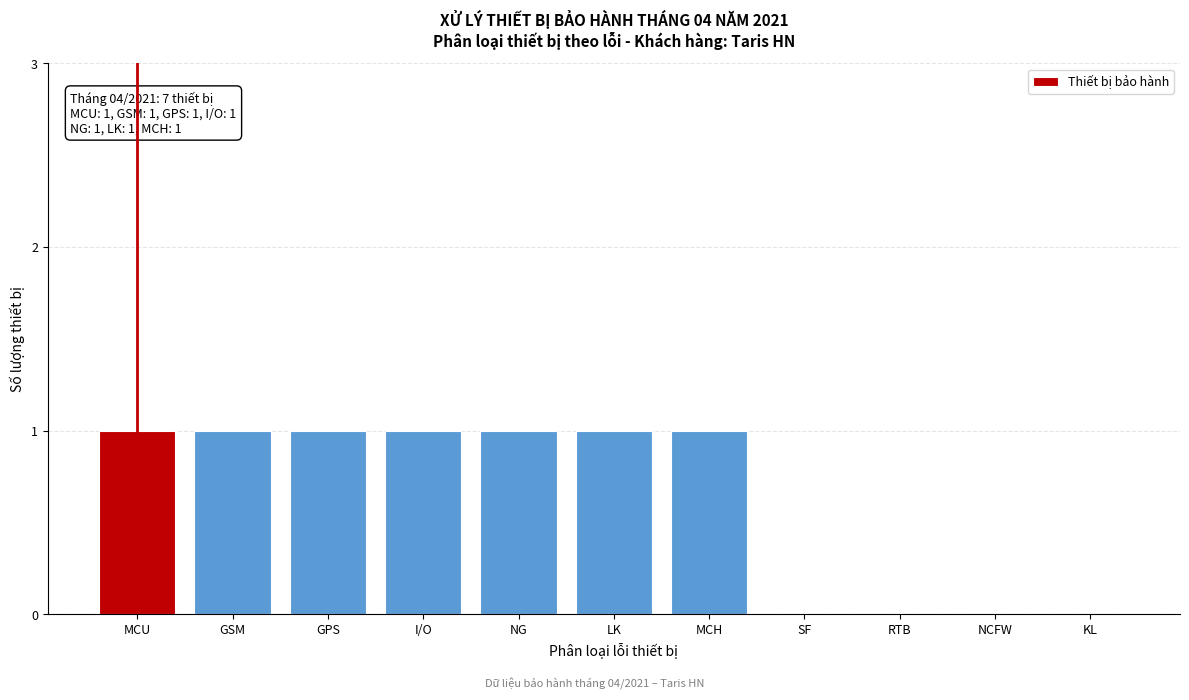

Reading right to left, what are all the values shown in this chart?

KL=0	NCFW=0	RTB=0	SF=0	MCH=1	LK=1	NG=1	I/O=1	GPS=1	GSM=1	MCU=1